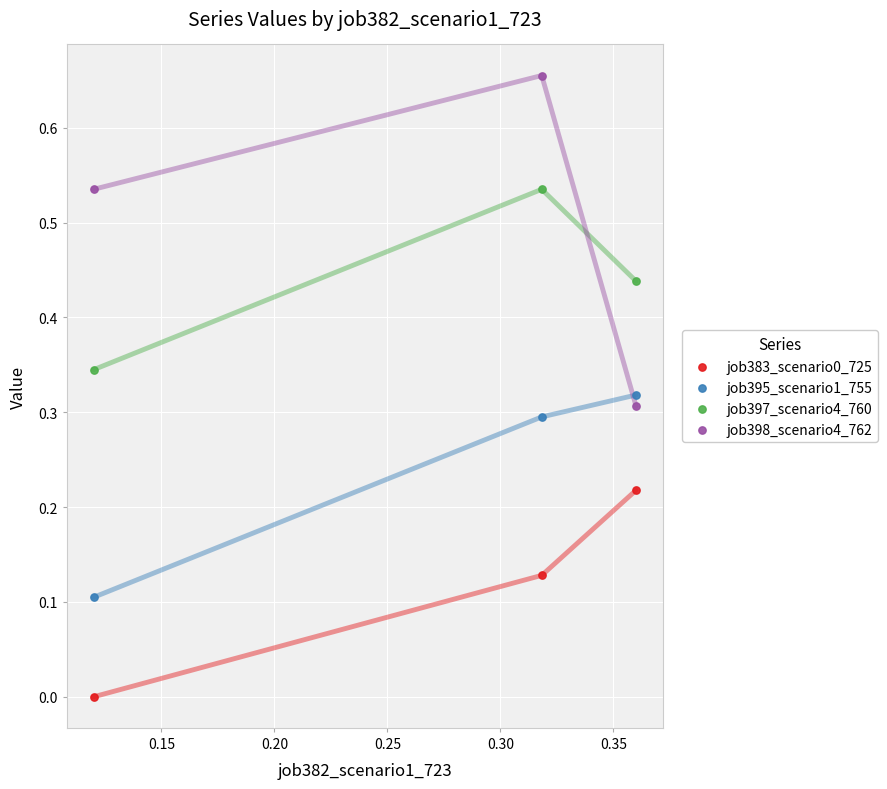

Which series reaches the minimum Y coordinate?

job383_scenario0_725